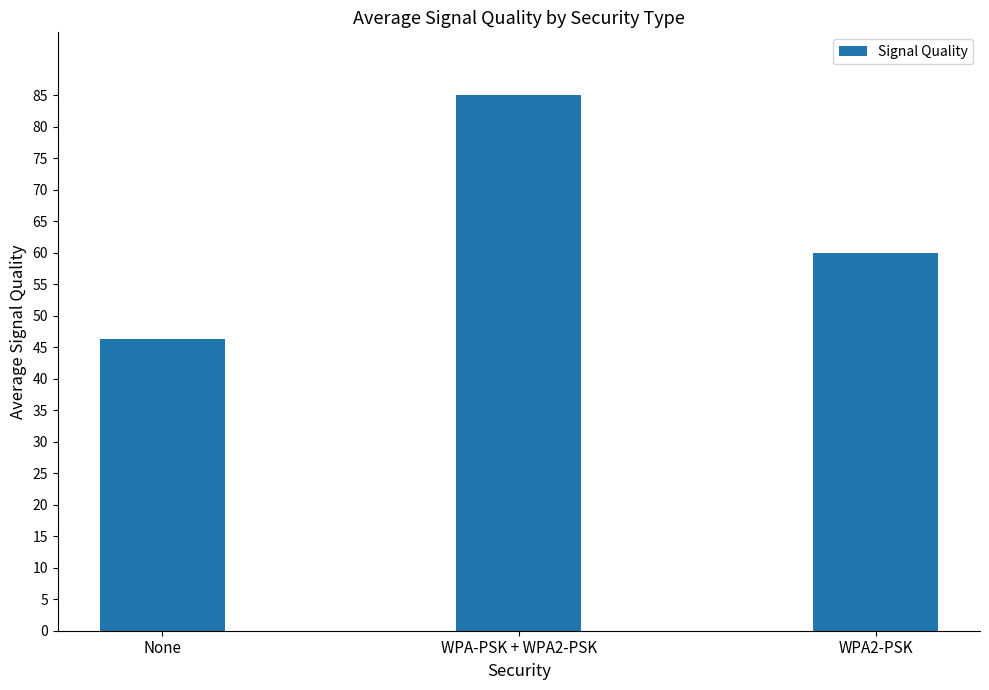

Are the bars horizontal?

No